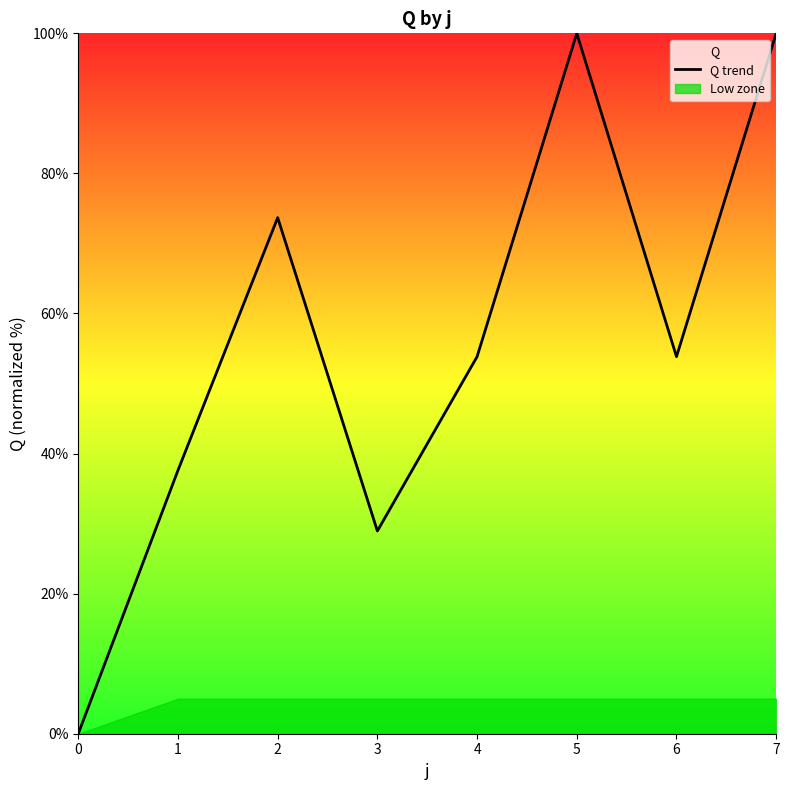

What is the maximum value shown in the chart?

100.0